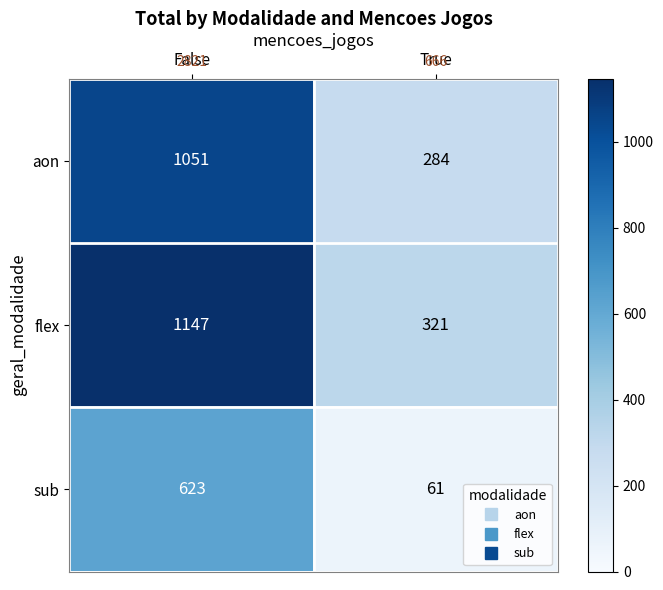

Which series changed the most between False and True?

flex